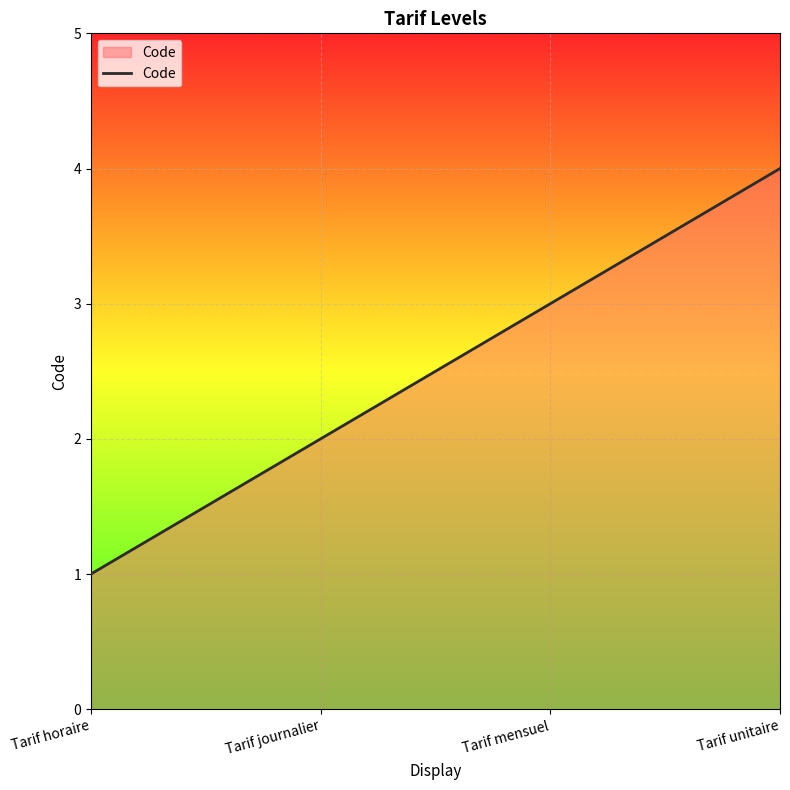

At which category does the chart reach its minimum across all series?

Tarif horaire